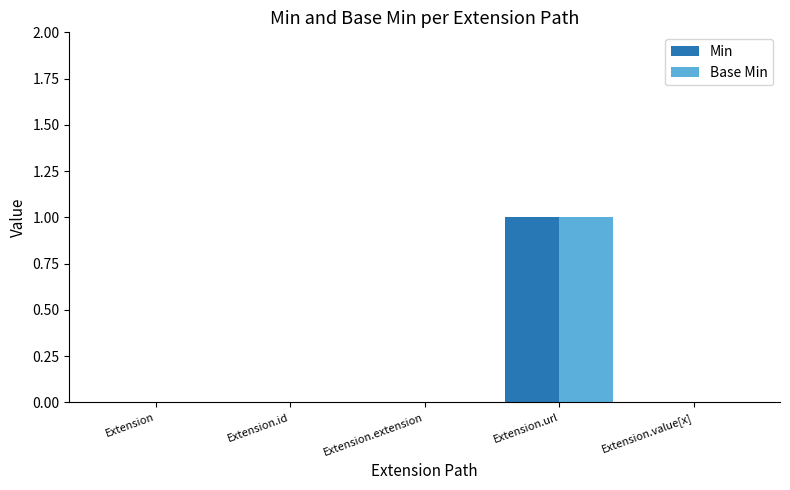

Reading left to right, what are all the values shown in this chart?

Min: Extension=0	Extension.id=0	Extension.extension=0	Extension.url=1	Extension.value[x]=0
Base Min: Extension=0	Extension.id=0	Extension.extension=0	Extension.url=1	Extension.value[x]=0